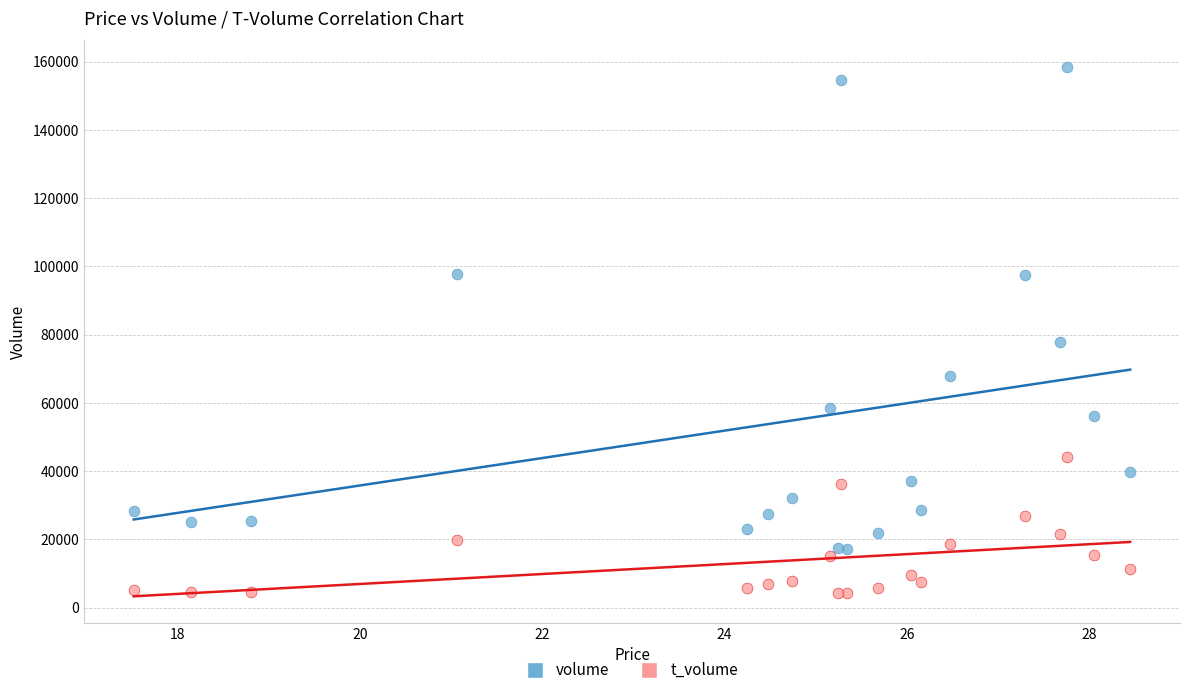

Which series contains the lowest Y value?

t_volume